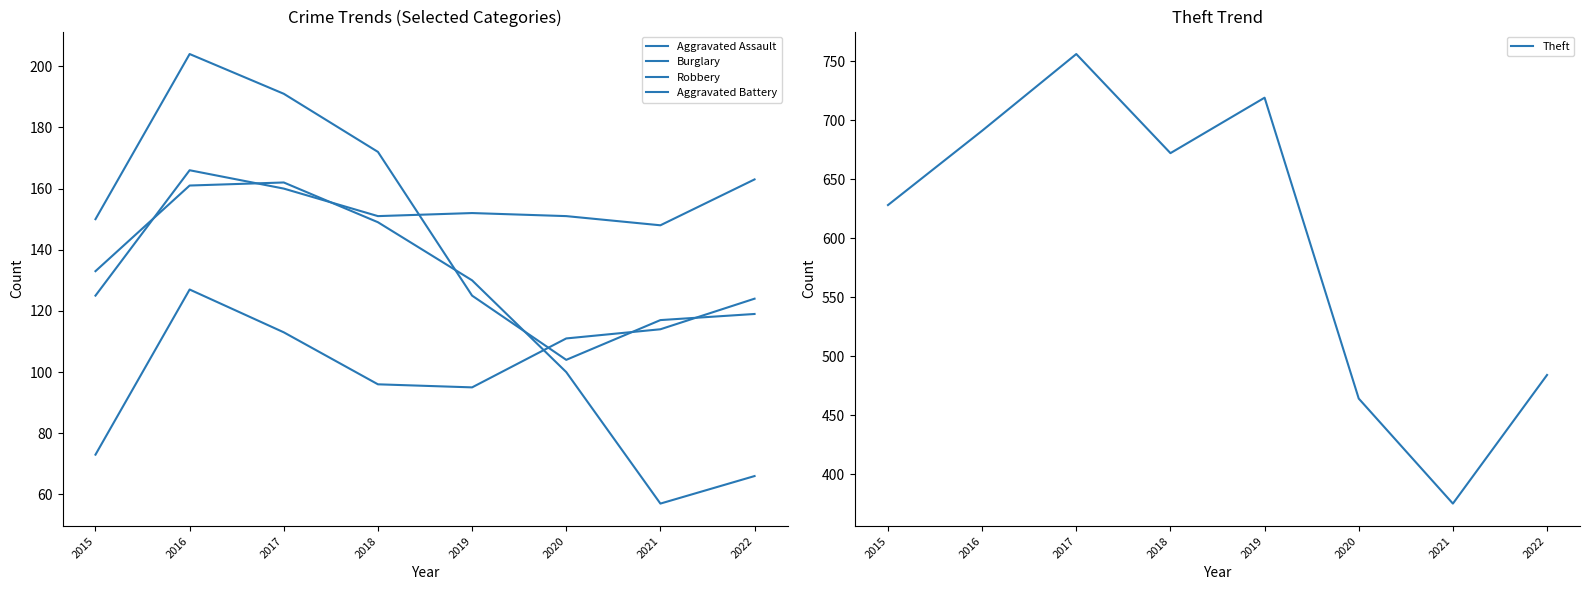

Between 2018 and 2022, which series saw the biggest shift?

Theft